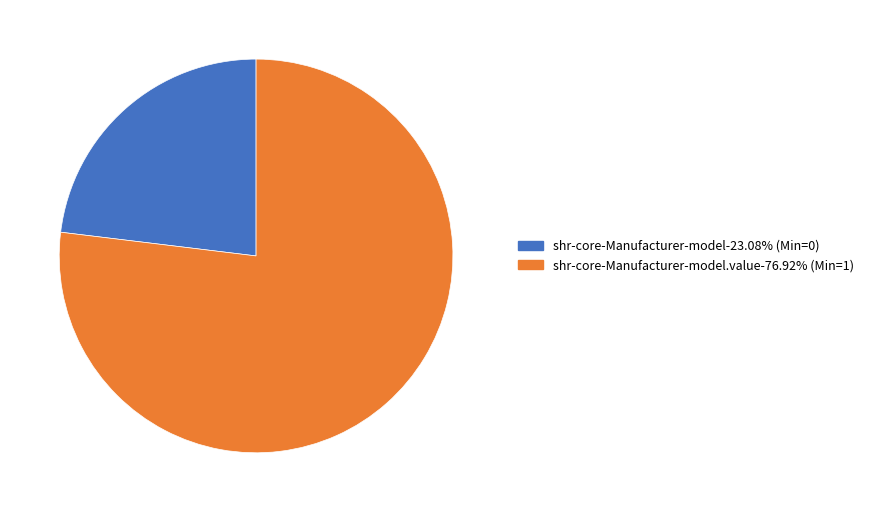

Does any single category account for the majority?

Yes